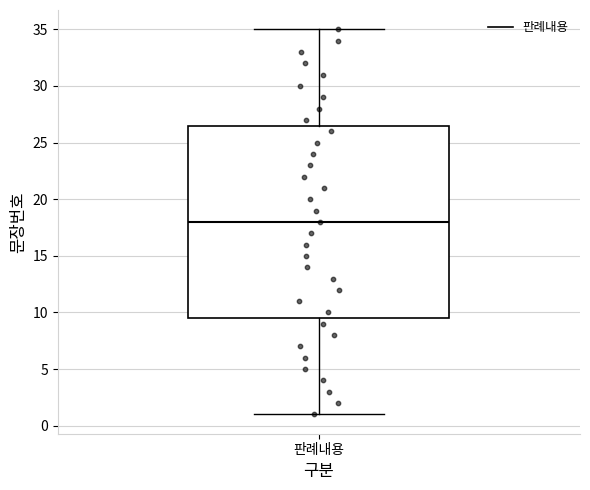

Read this box plot against the y-axis: the position of the median line, the range covered by the box, and the ends of both whiskers. The values are not printed on the chart, so give them approximately, as read against the axis.

median 18.0, box 9.5 to 26.5, whiskers 1.0 to 35.0